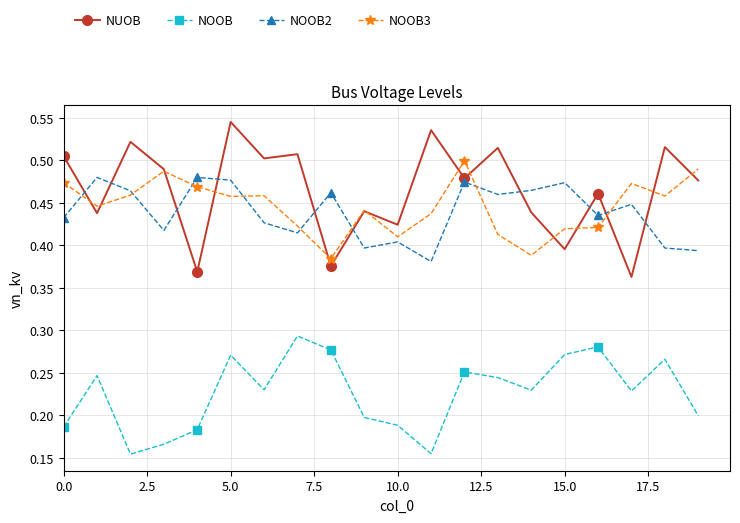

True or false: NOOB3 has more than 2 interior local peaks.

True